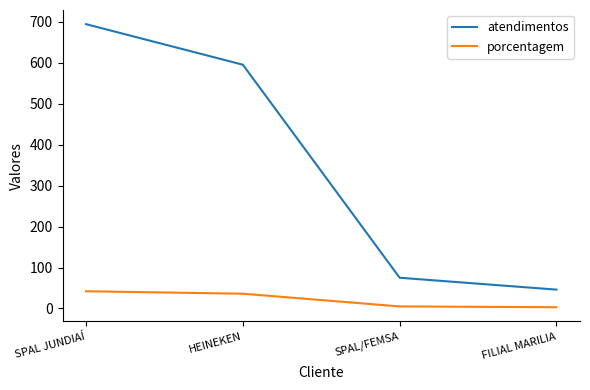

What value does the atendimentos series have at SPAL JUNDIAÍ?

694